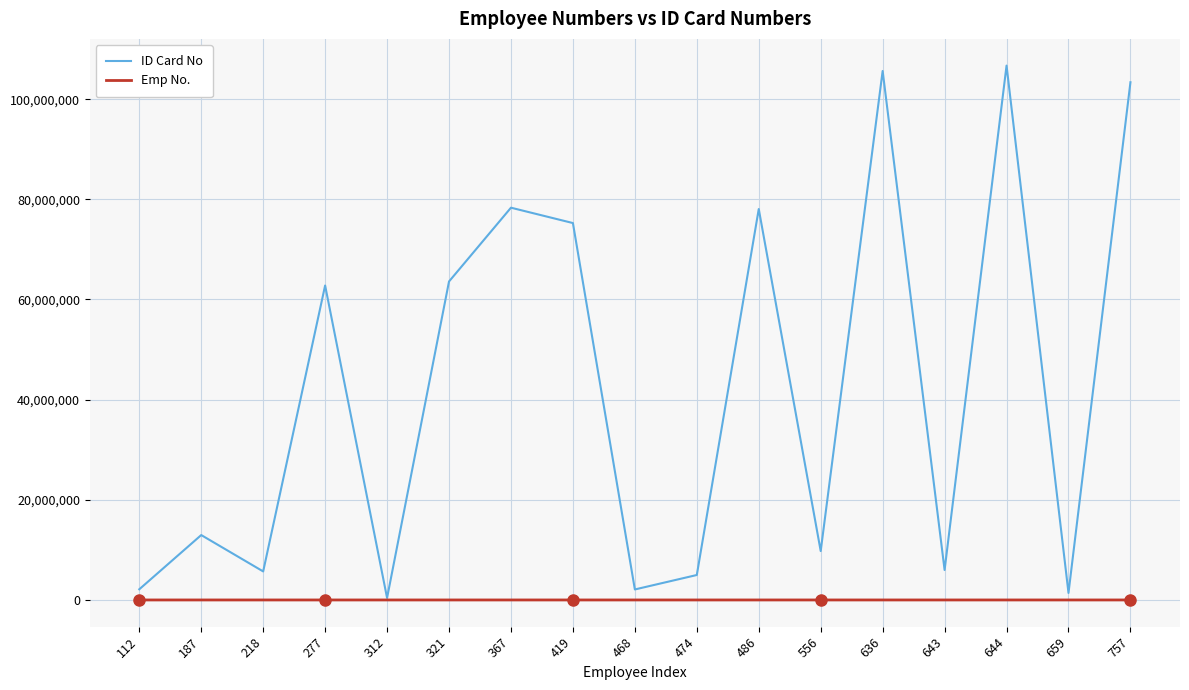

What is the maximum value for ID Card No?

106699625